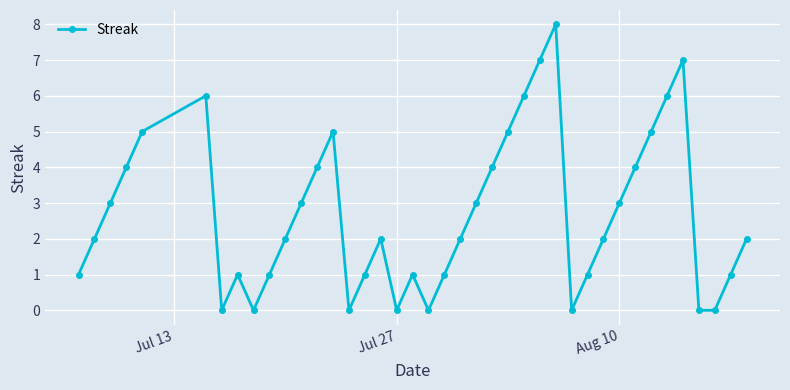

What is the value of the 36th point from the left?

7